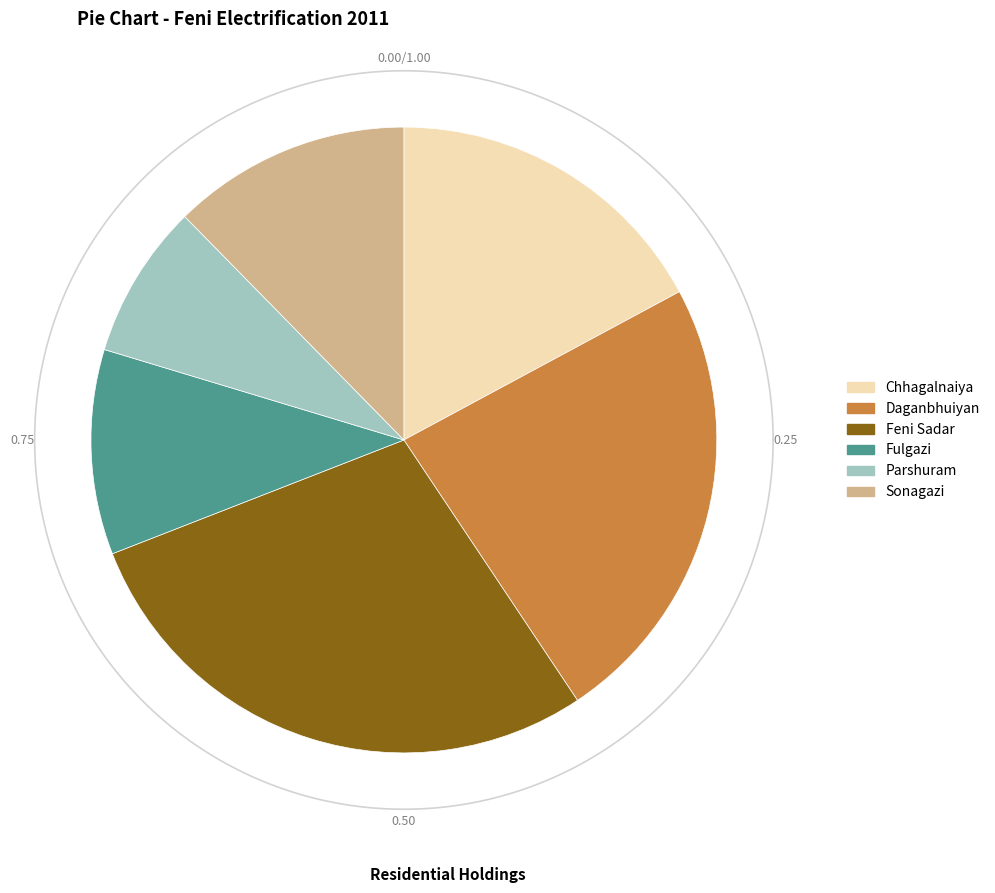

To the nearest percent, what is the average slice percentage?

17%